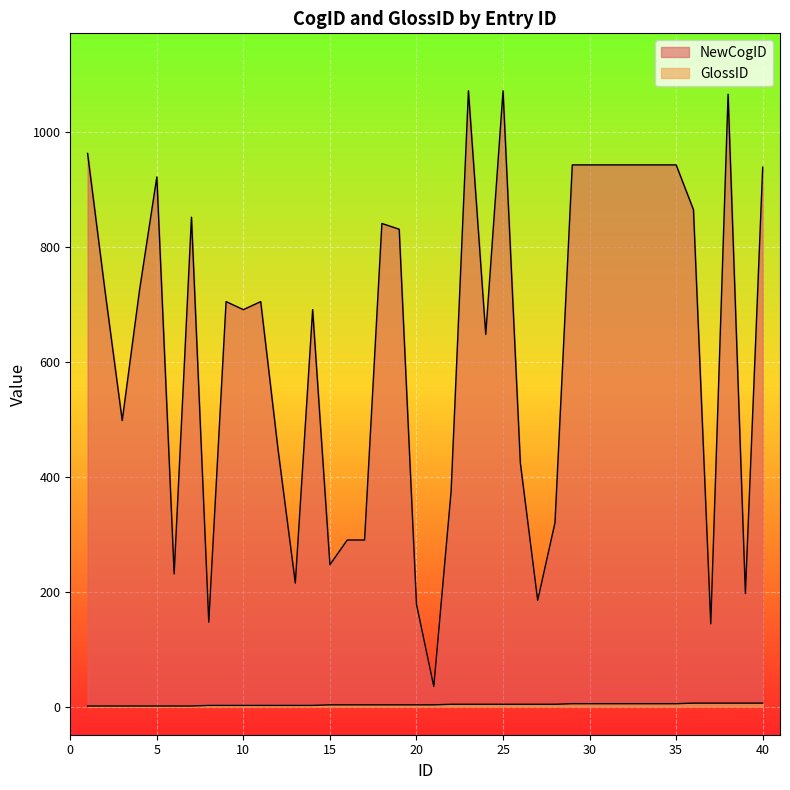

At which category is the sum across all series the highest?

23